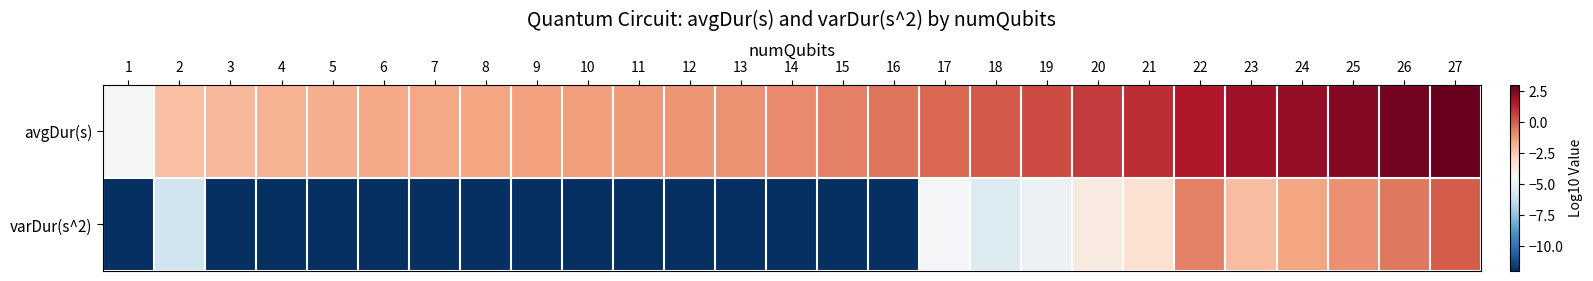

Which series has the widest spread of values?

varDur(s^2)